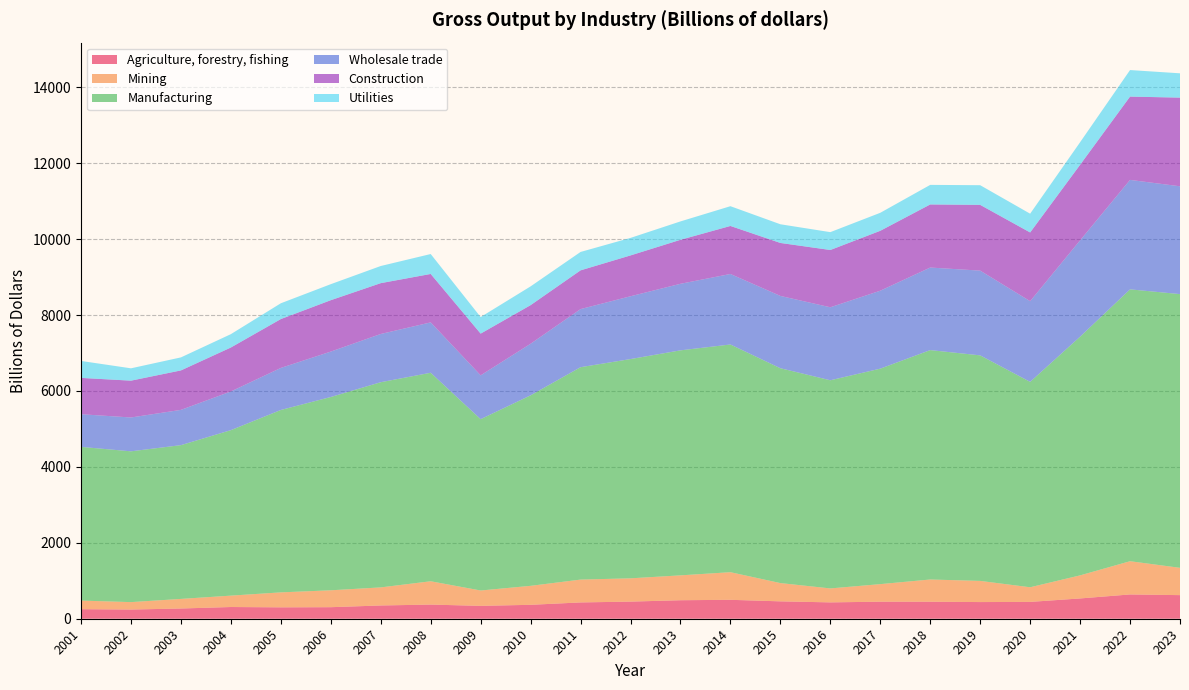

Reading left to right, transcribe all the data shown in this chart.

Agriculture, forestry, fishing: 2001=251.4	2002=241.9	2003=269.3	2004=308.6	2005=300.2	2006=304.0	2007=349.3	2008=372.6	2009=339.0	2010=366.6	2011=429.5	2012=451.1	2013=487.4	2014=498.6	2015=457.9	2016=430.9	2017=448.9	2018=448.1	2019=439.0	2020=443.3	2021=534.4	2022=639.7	2023=621.7
Mining: 2001=226.6	2002=196.0	2003=252.9	2004=300.1	2005=394.5	2006=445.2	2007=476.3	2008=614.6	2009=404.9	2010=500.1	2011=601.8	2012=613.4	2013=655.3	2014=727.6	2015=481.5	2016=367.7	2017=462.8	2018=585.6	2019=557.7	2020=385.8	2021=608.0	2022=875.7	2023=719.5
Manufacturing: 2001=4049.5	2002=3972.2	2003=4050.9	2004=4359.6	2005=4805.0	2006=5092.3	2007=5405.4	2008=5493.0	2009=4513.5	2010=5018.9	2011=5595.3	2012=5776.3	2013=5927.8	2014=5998.8	2015=5660.0	2016=5483.6	2017=5676.6	2018=6043.4	2019=5941.4	2020=5411.0	2021=6288.2	2022=7161.7	2023=7210.9
Wholesale trade: 2001=860.4	2002=891.9	2003=929.3	2004=1019.3	2005=1107.8	2006=1196.8	2007=1270.9	2008=1327.1	2009=1154.9	2010=1359.2	2011=1530.8	2012=1655.0	2013=1753.5	2014=1857.7	2015=1904.9	2016=1923.3	2017=2053.9	2018=2175.1	2019=2232.8	2020=2126.2	2021=2538.0	2022=2883.9	2023=2840.6
Construction: 2001=956.8	2002=969.9	2003=1039.4	2004=1158.0	2005=1287.1	2006=1353.6	2007=1338.9	2008=1275.8	2009=1098.7	2010=1016.6	2011=1020.5	2012=1075.5	2013=1158.8	2014=1264.7	2015=1395.5	2016=1508.6	2017=1578.0	2018=1662.0	2019=1732.2	2020=1809.8	2021=1990.2	2022=2194.5	2023=2335.9
Utilities: 2001=446.5	2002=325.2	2003=343.2	2004=351.8	2005=416.2	2006=422.0	2007=451.6	2008=524.9	2009=436.5	2010=494.5	2011=484.9	2012=461.6	2013=484.4	2014=520.7	2015=492.3	2016=470.5	2017=474.1	2018=515.5	2019=518.0	2020=494.5	2021=594.2	2022=699.3	2023=640.3